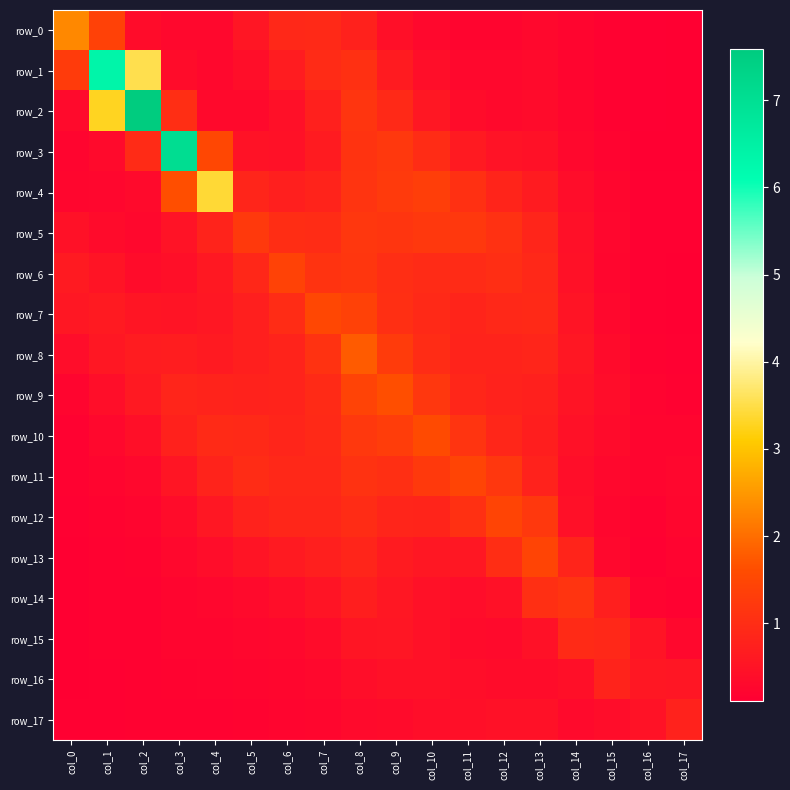

Is it true that row_1 equals 6.4 at col_1?

True